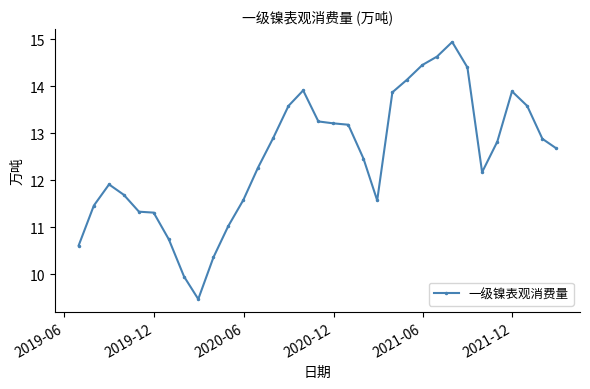

What is the value of the 11th point from the left?

11.0